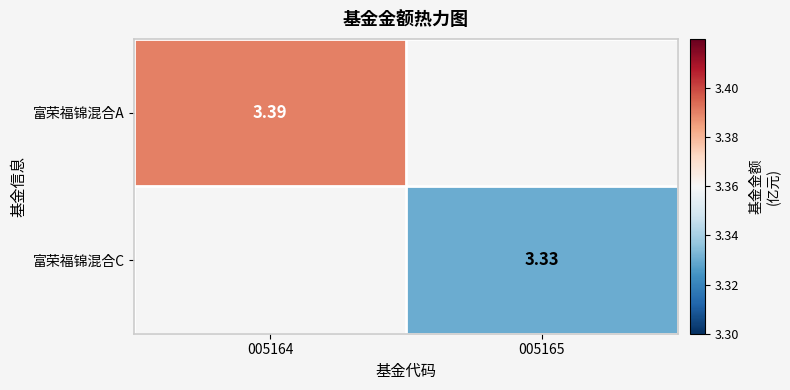

What is the maximum value shown in the chart?

3.4